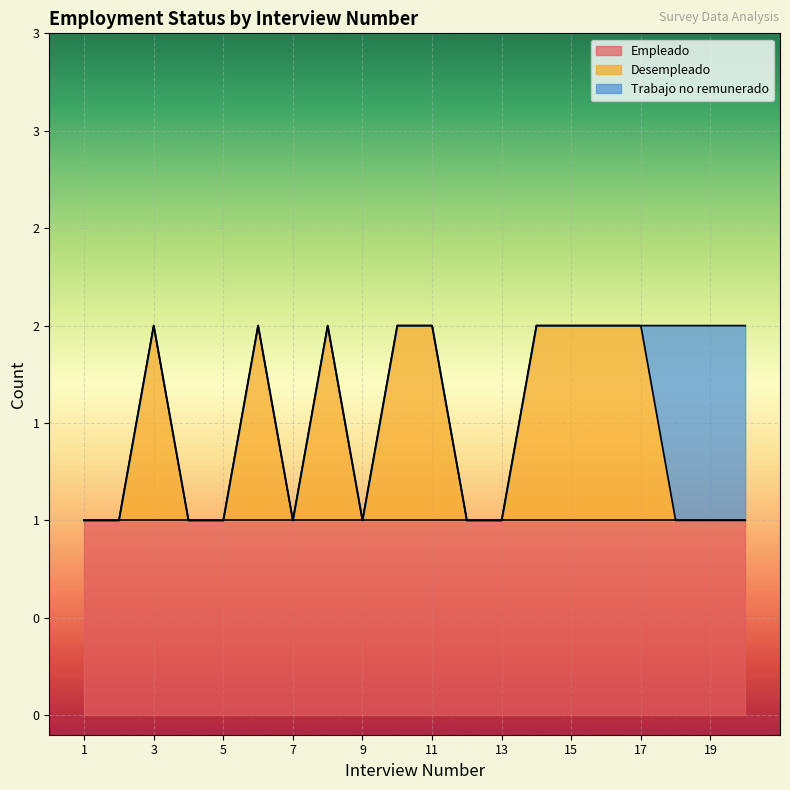

Is it true that Trabajo no remunerado equals 1 at 20?

True